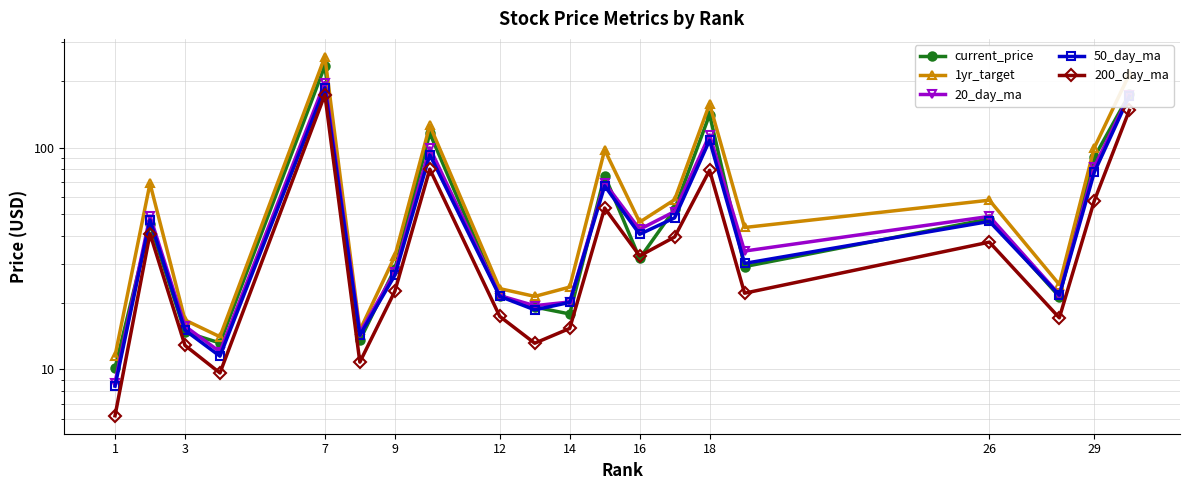

The value of 50_day_ma at 3 is 76.6. True or false?

False